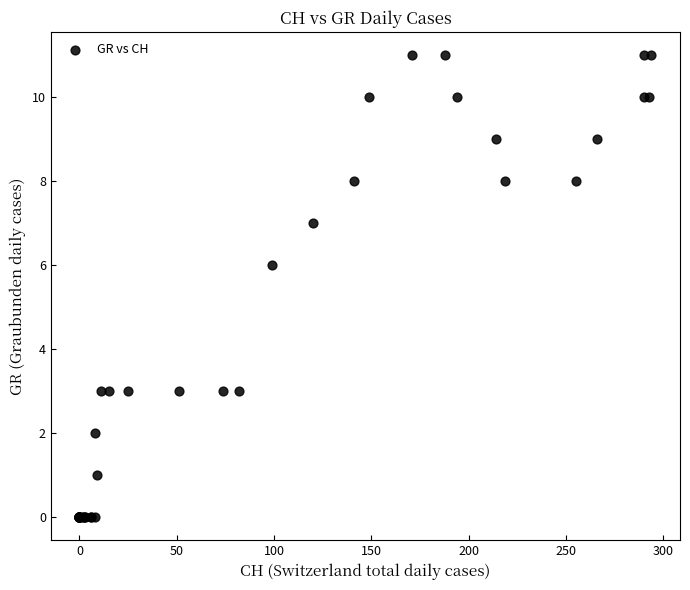

What Y value in the scatter plot is closest to 5?

6